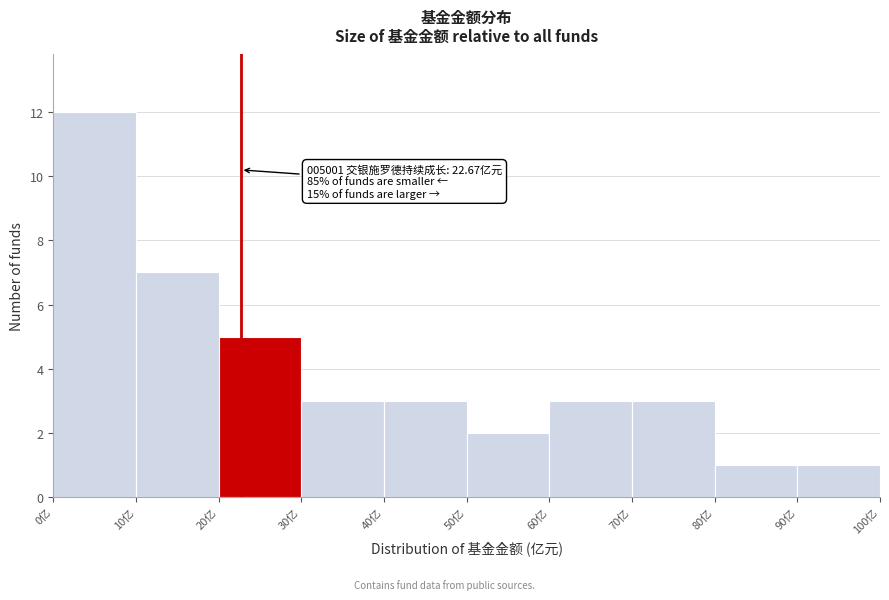

Which range on the x-axis has the tallest bar?

0 to 10